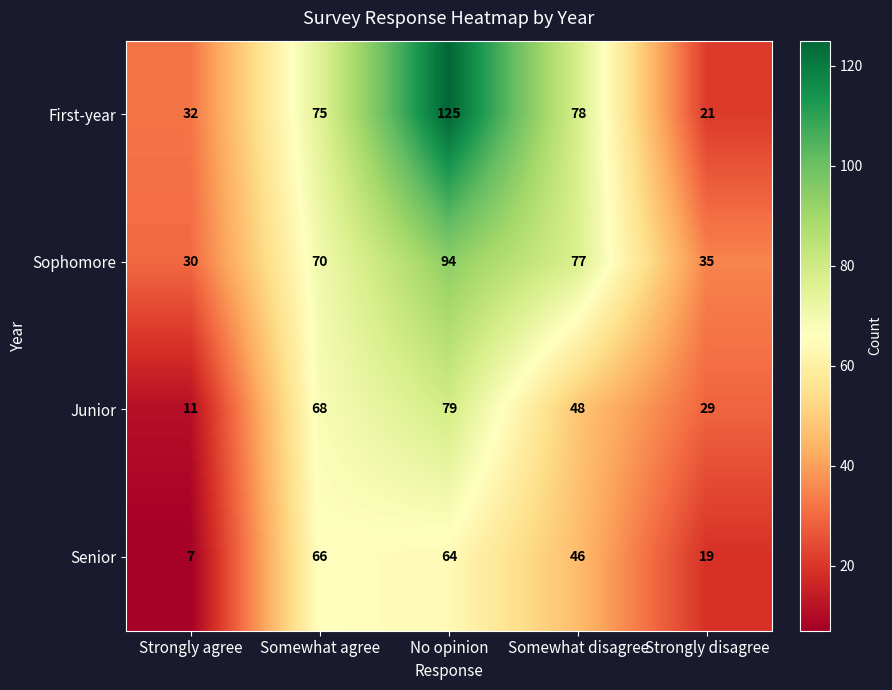

Rank the series at Strongly disagree from highest to lowest value.

Sophomore, Junior, First-year, Senior